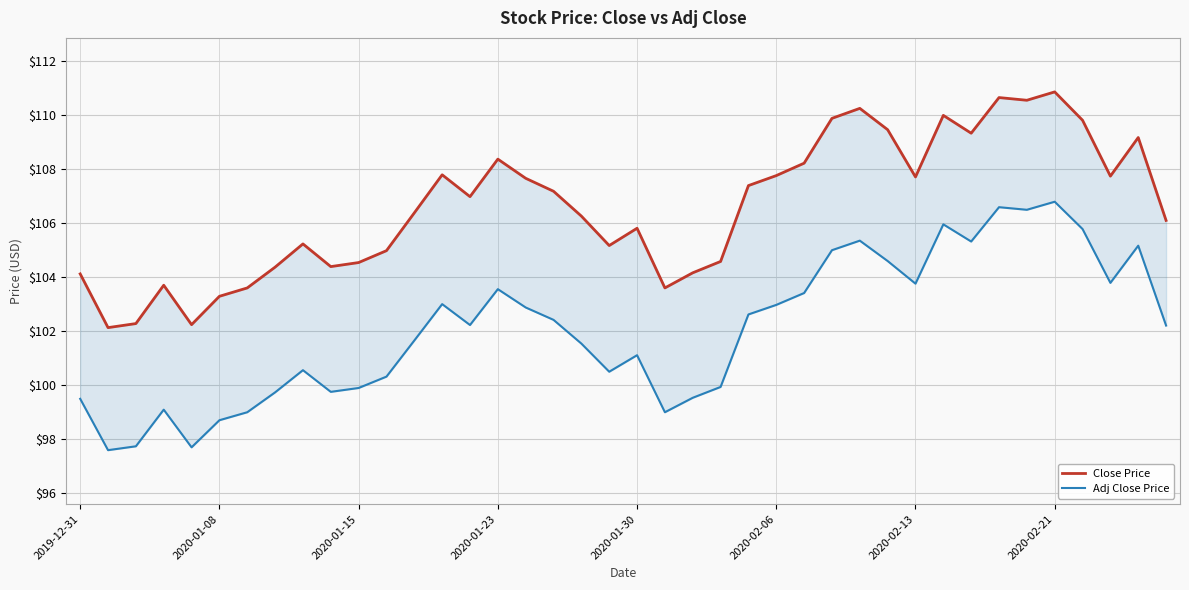

What is the difference between the highest and lowest values at 23?

4.6